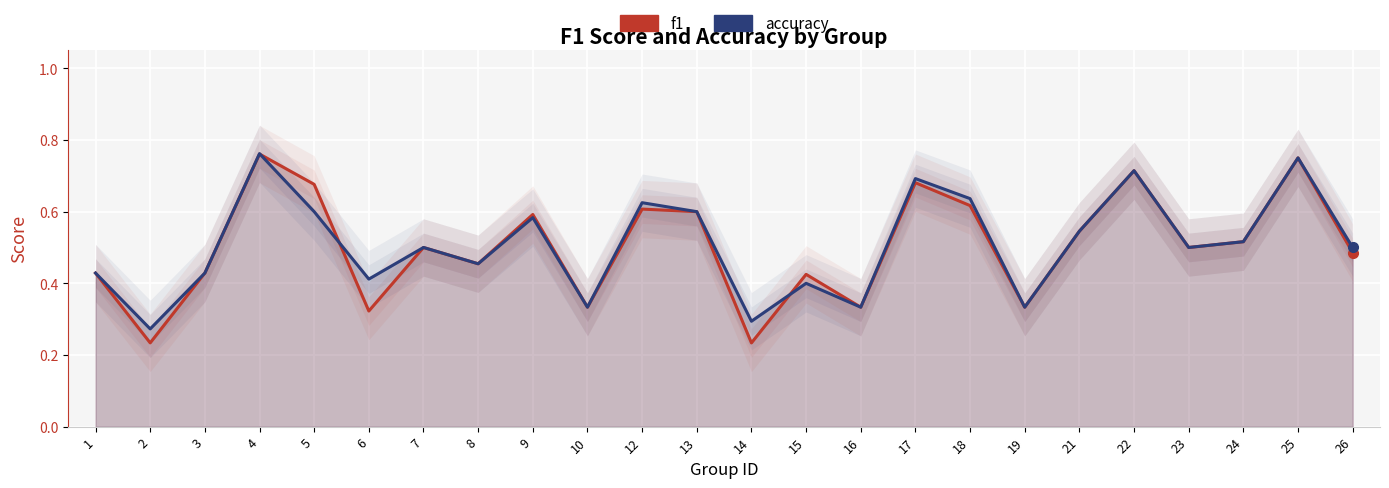

How many times do f1 and accuracy cross each other?

3